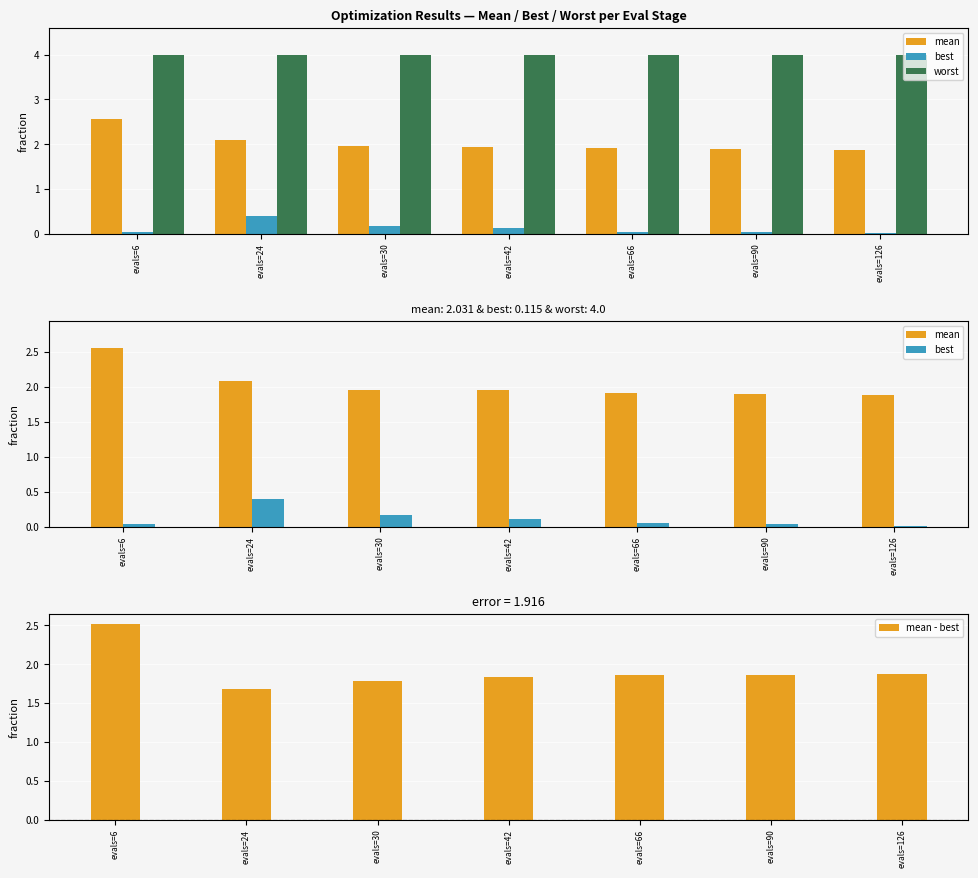

Read the mean value at evals=24.

2.1